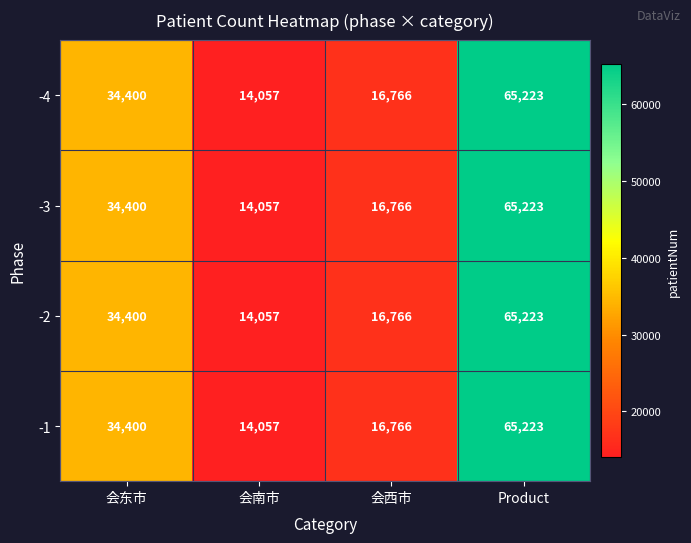

Reading left to right, what are all the values shown in this chart?

-4: 34400	14057	16766	65223
-3: 34400	14057	16766	65223
-2: 34400	14057	16766	65223
-1: 34400	14057	16766	65223